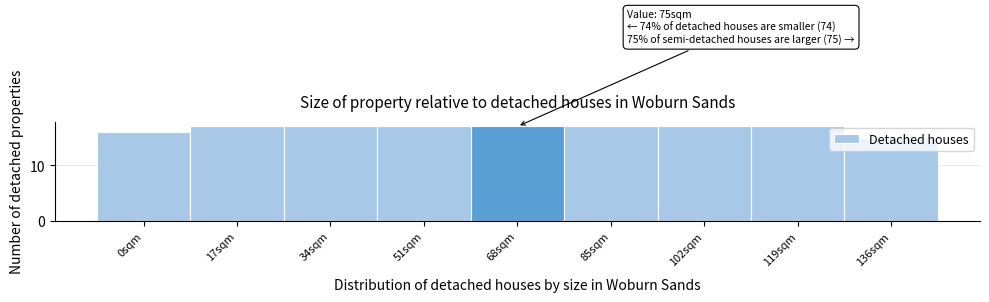

Is it true that the value at 34sqm is 12?

False